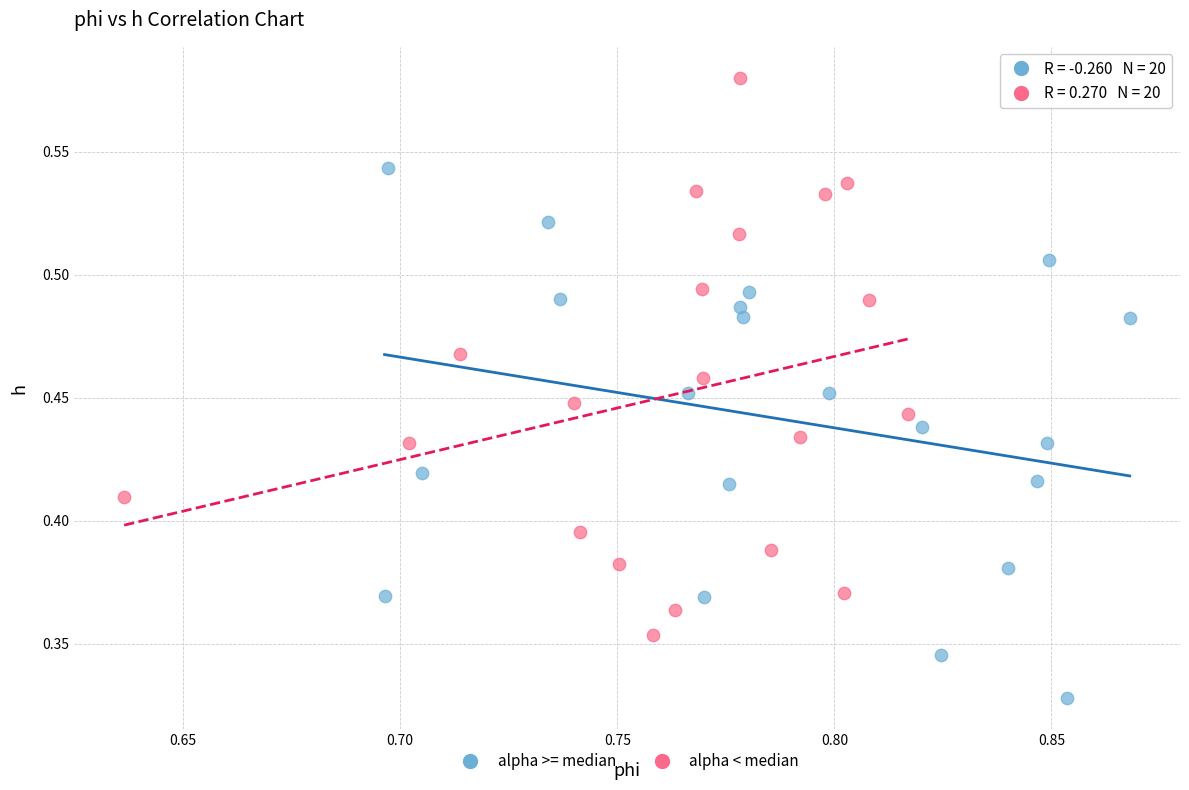

Which series contains the lowest Y value?

alpha >= median